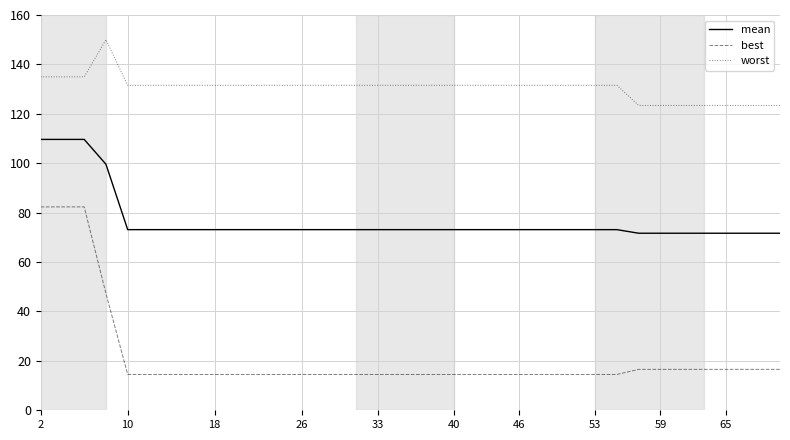

What is the difference between the maximum and minimum values in the worst series?

26.6